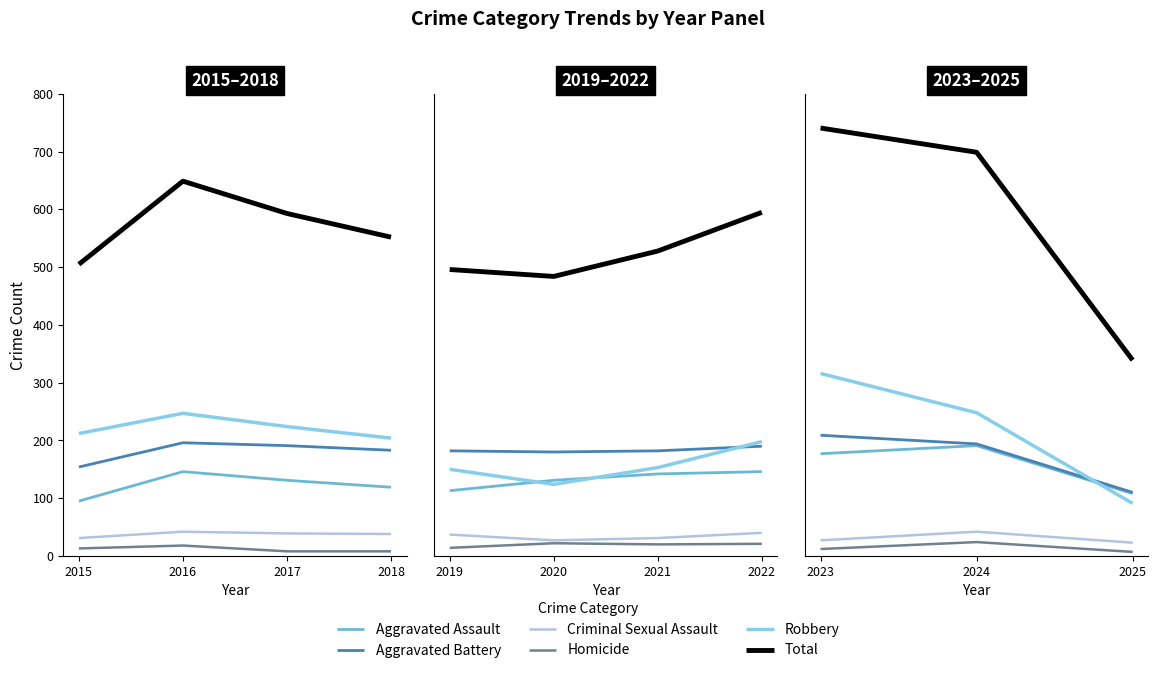

What is the value of the Criminal Sexual Assault point at the 3rd from the left?

39